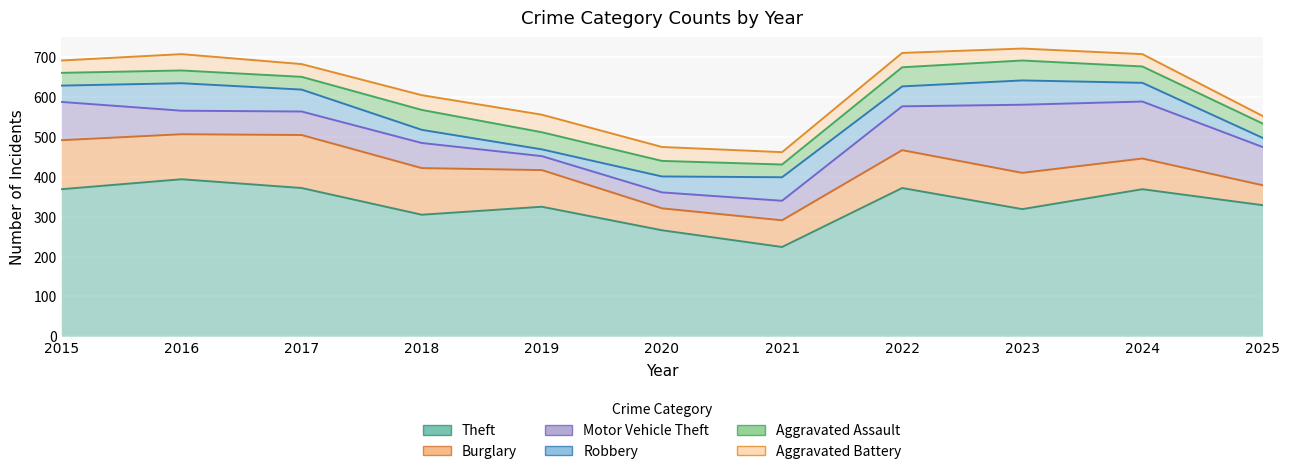

How many intersections are there between Aggravated Assault and Motor Vehicle Theft?

2